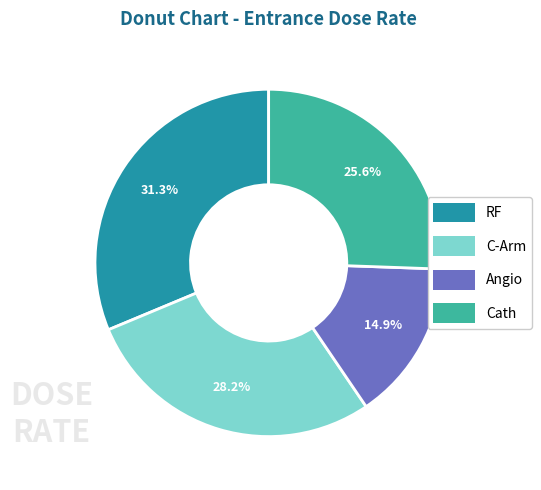

Does any single category account for the majority?

No